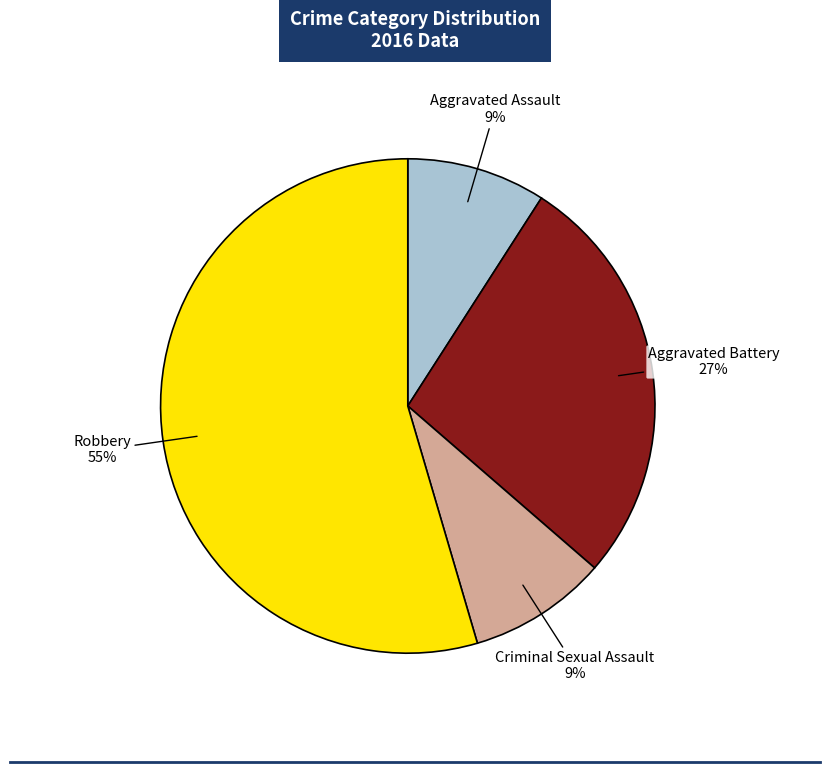

To the nearest percent, what is the average slice percentage?

25%